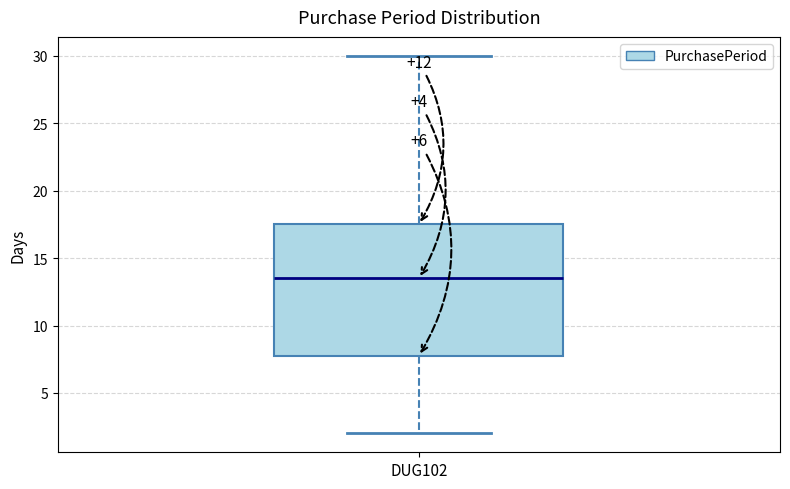

Where does the lower whisker of the box for DUG102 end on the y-axis? The values are not printed on the chart, so give them approximately, as read against the axis.

2.0